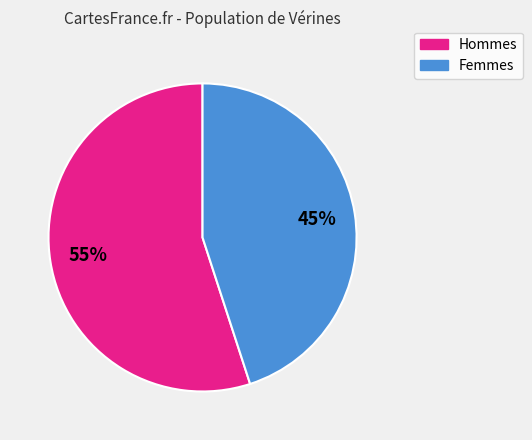

To the nearest percent, what is the difference between the largest and smallest slice percentages?

10%